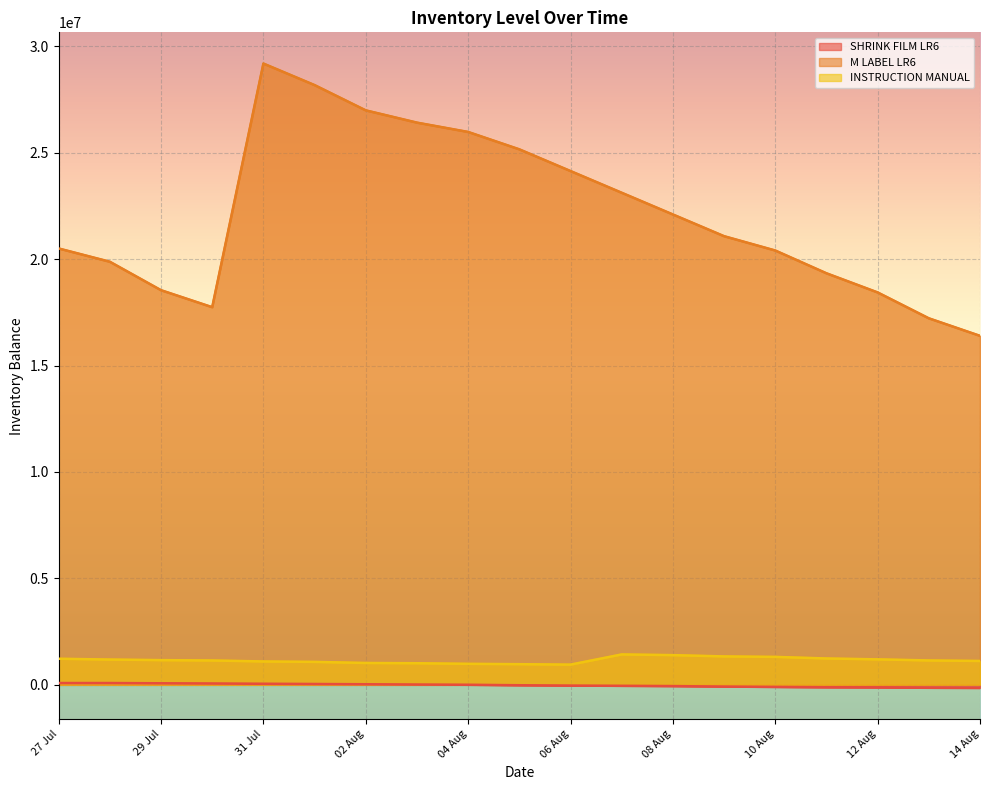

What is the approximate value of M LABEL AMAZON BASICS PVCD LR6 at 03 Aug?

26412209.1